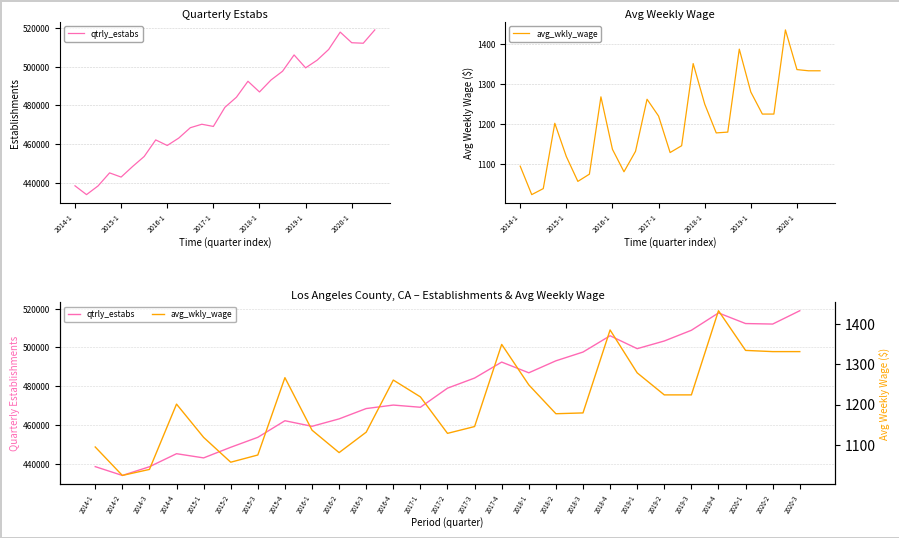

What is the approximate value of qtrly_estabs at 2019-4, to the nearest 50?

517800